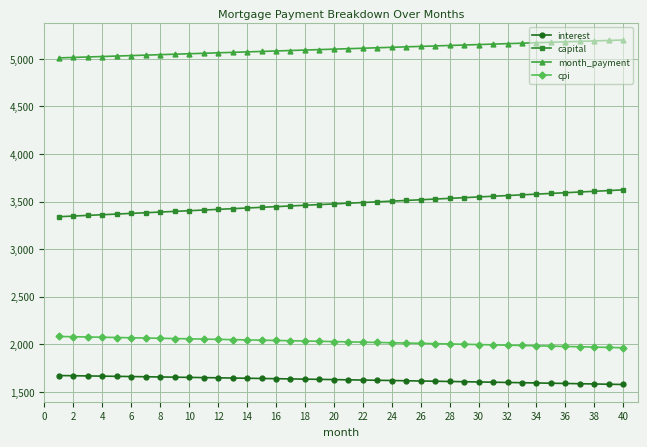

What is the difference between the maximum and minimum values in the interest series?

94.3